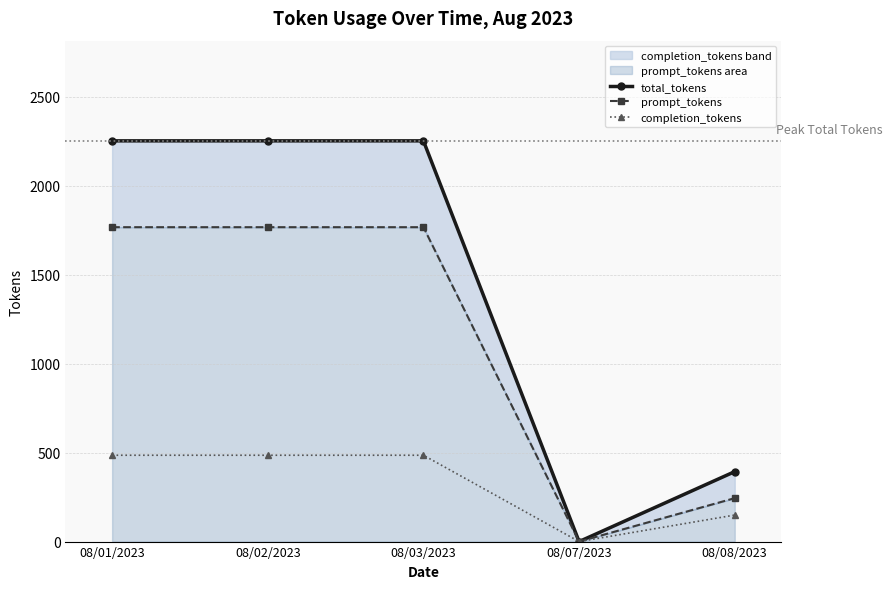

Rank the series by their average value, from highest to lowest.

total_tokens, prompt_tokens, completion_tokens